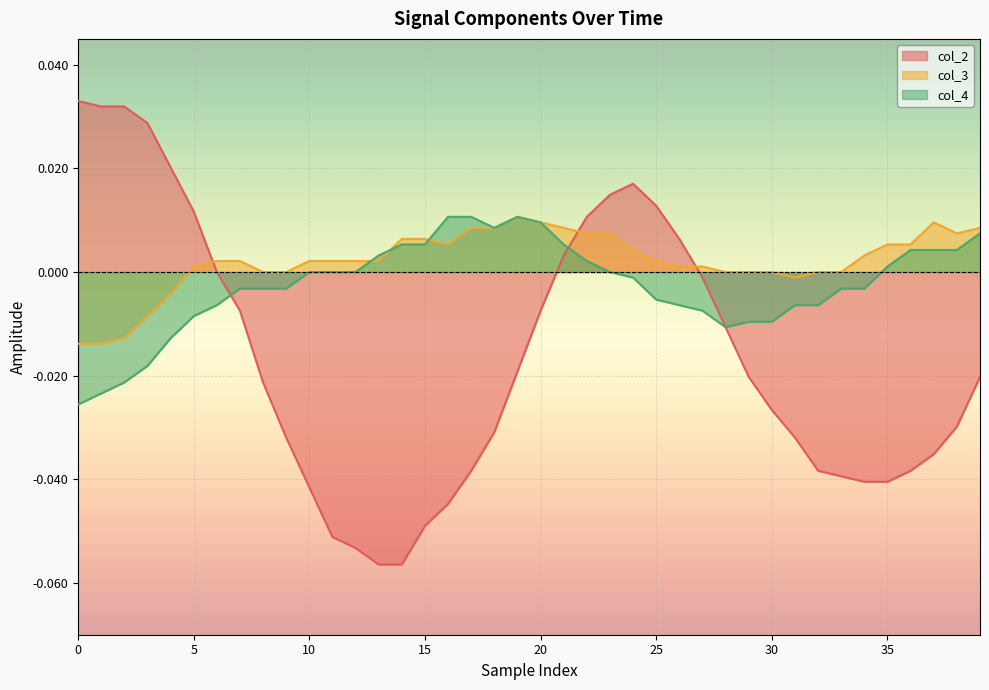

How many positive values does the col_3 series have?

27